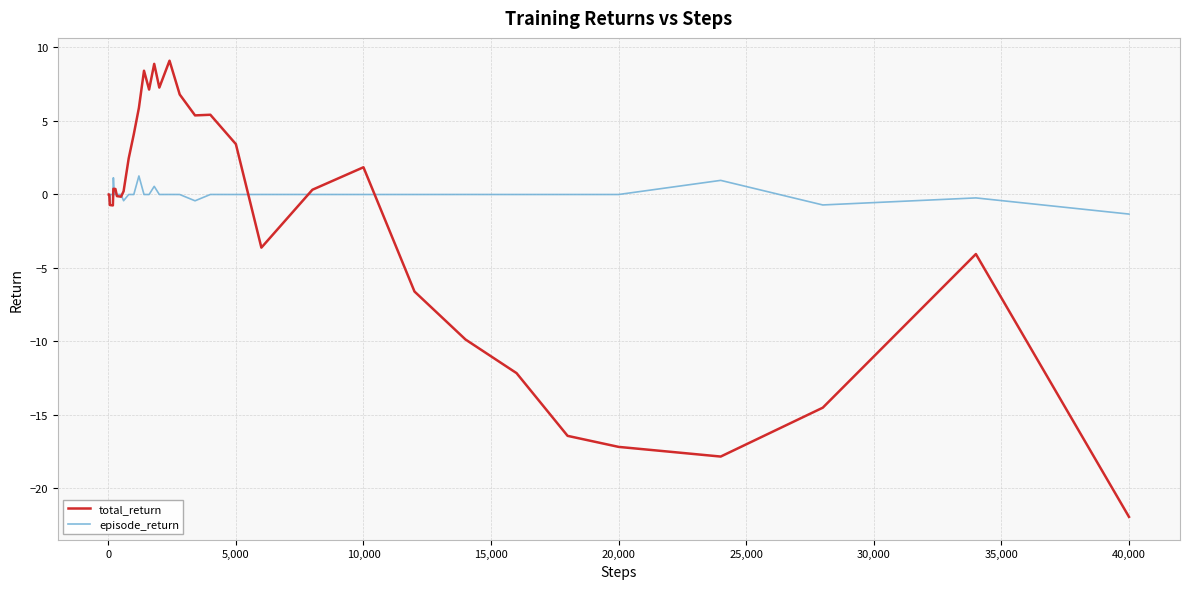

What is the smallest value displayed?

-21.9